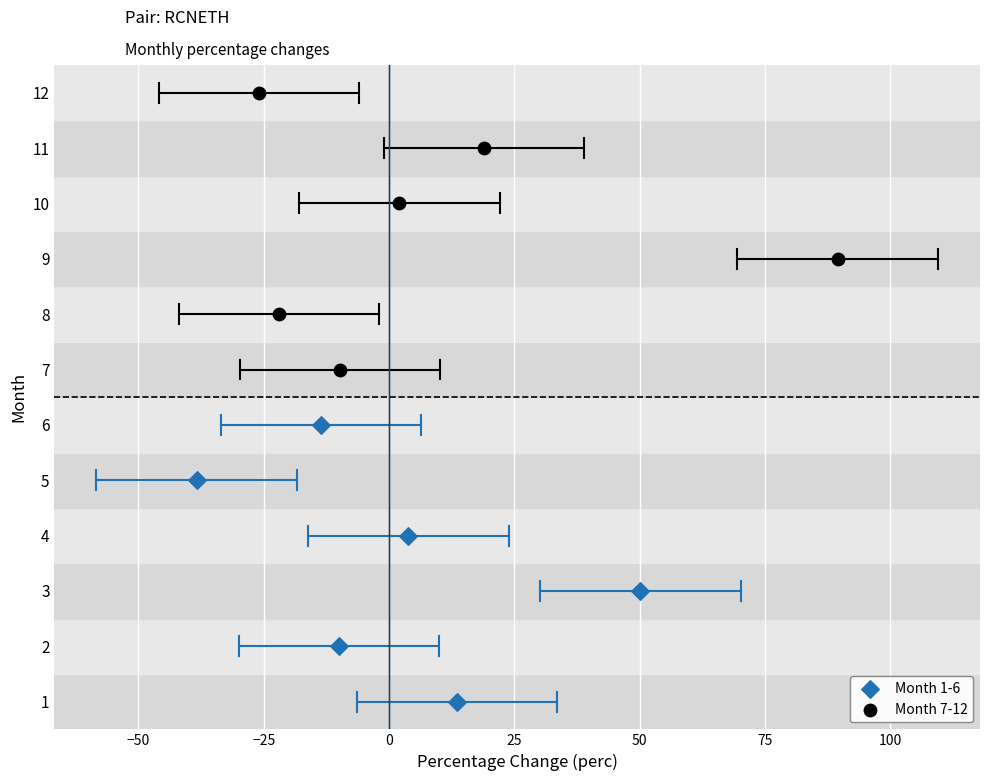

What are all the series names shown in the legend?

Month 1-6, Month 7-12